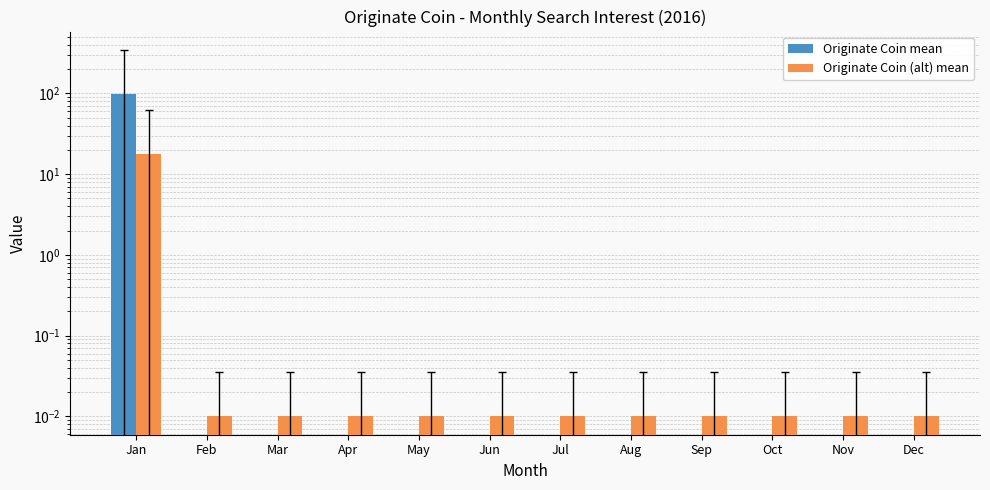

What are all the series names shown in the legend?

Originate Coin mean, Originate Coin (alt) mean